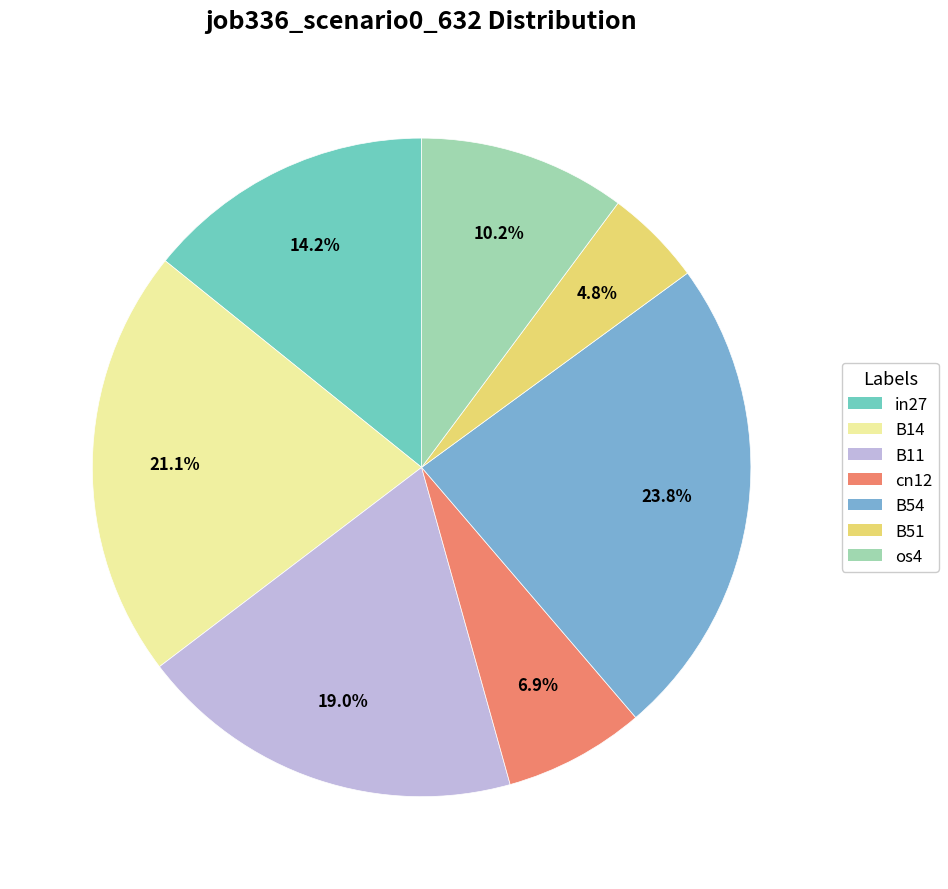

Does B51 account for over 50% of the chart?

No